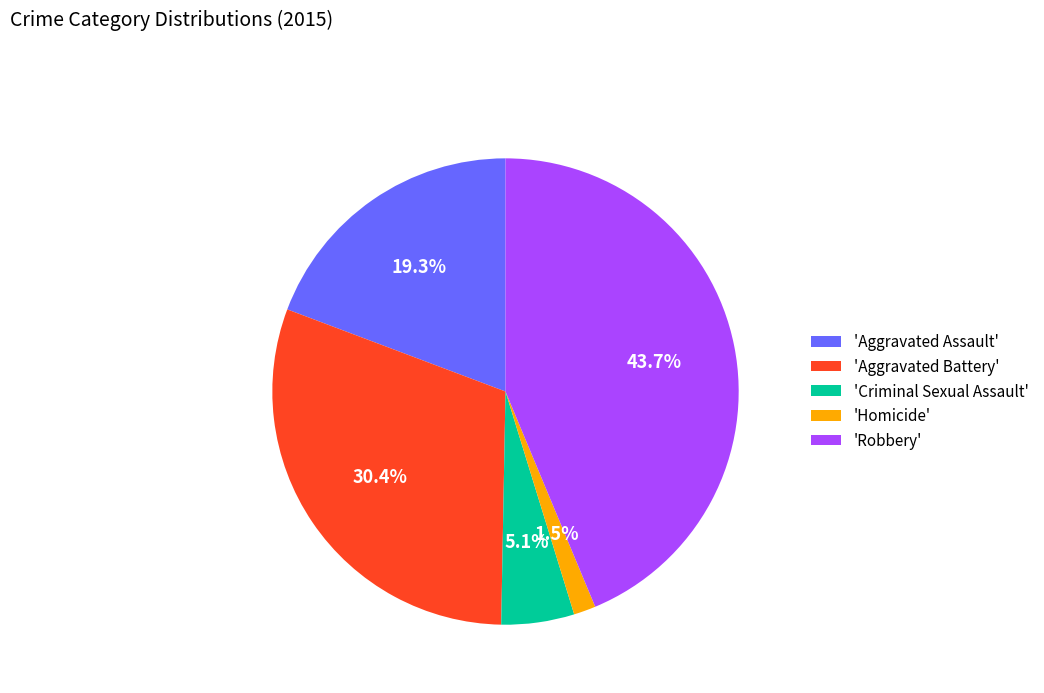

Count the number of slices in the pie.

5